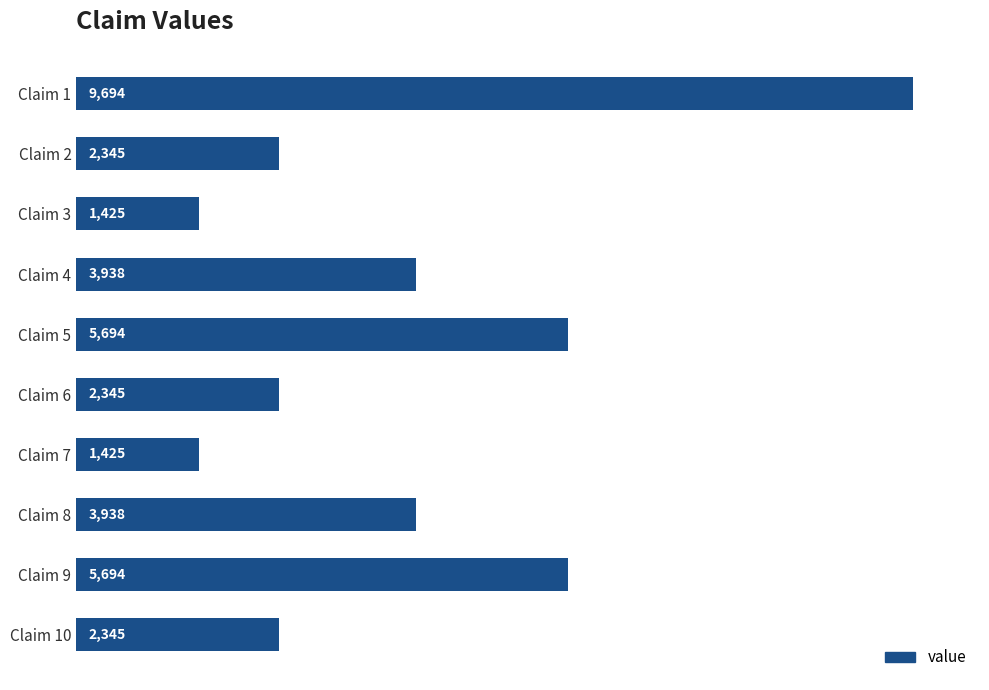

What is the difference between the second highest and second lowest values?

4269